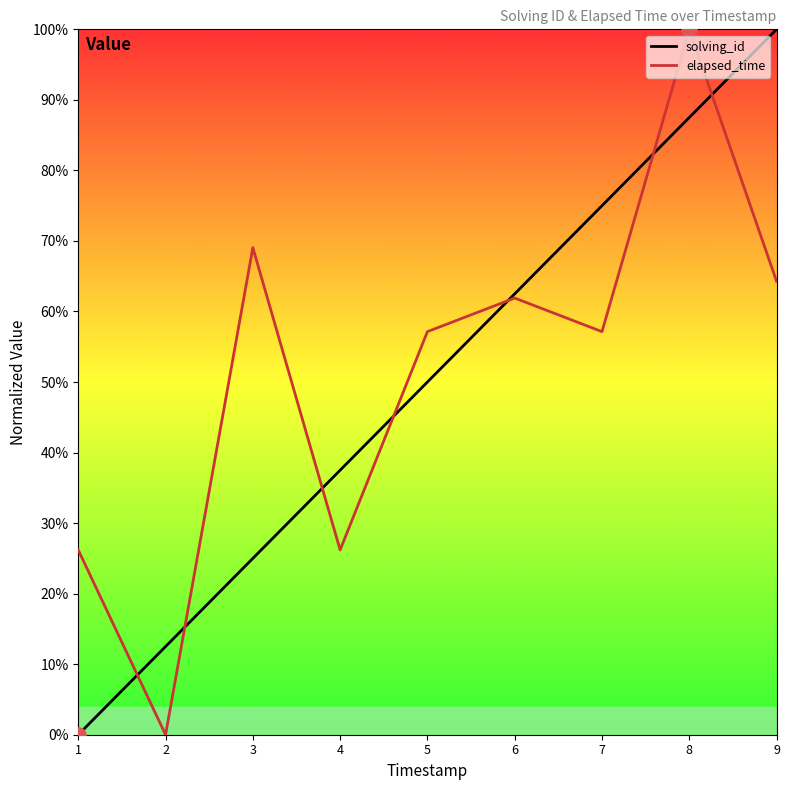

What are all the series names shown in the legend?

solving_id, elapsed_time